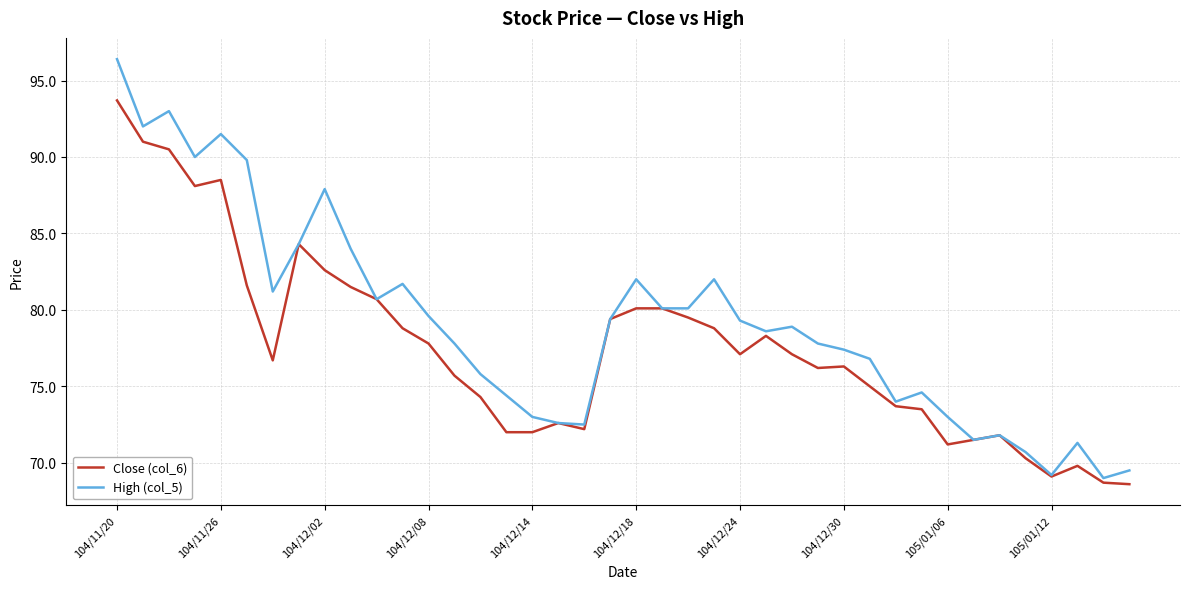

Which series has the largest total across all categories?

High (col_5)